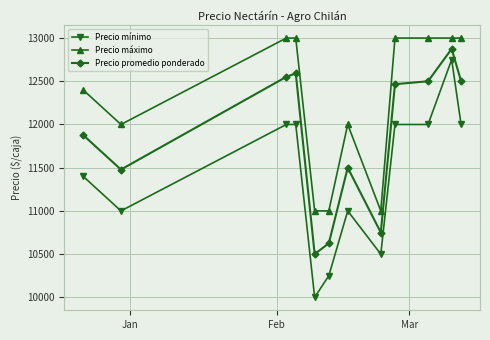

What is the difference between the maximum and second lowest values in the Precio promedio ponderado series?

2250.0